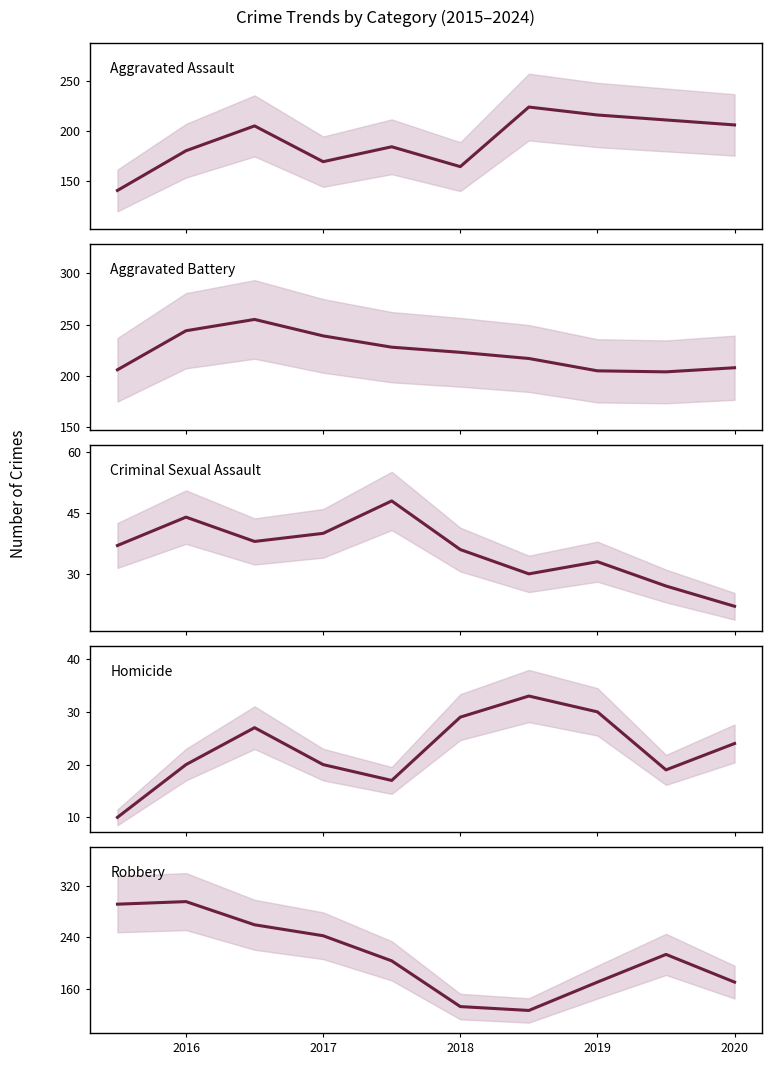

At which label is Aggravated Assault closest to 182?

2016